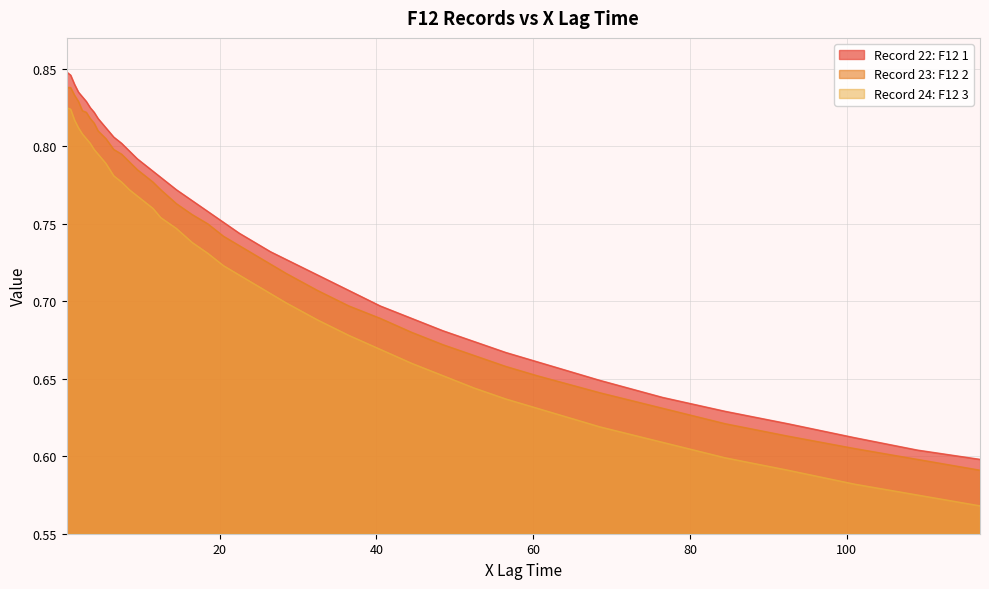

How many Record 23: F12 2 values are between 0 and 1?

40